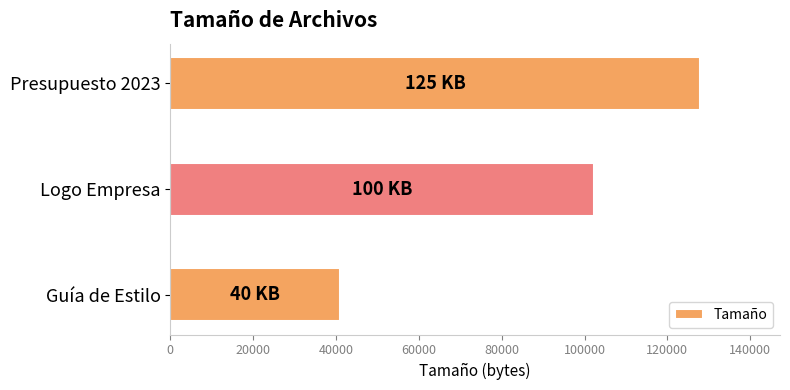

Count the values in the range 40960 to 128000.

3